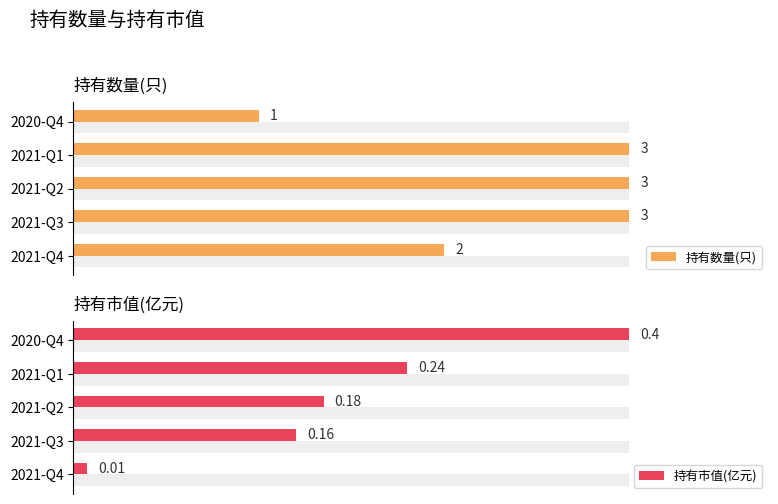

List the series in order of their peak value, highest first.

持有数量(只), 持有市值(亿元)